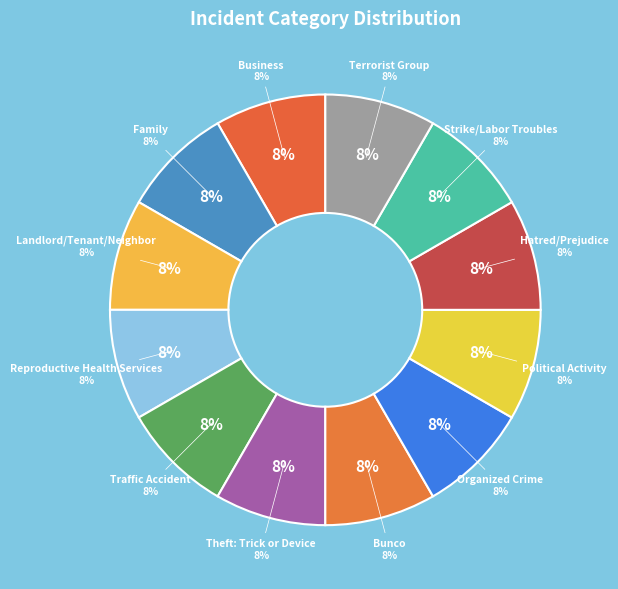

To the nearest percent, what is the combined percentage of Family and Political Activity?

17%